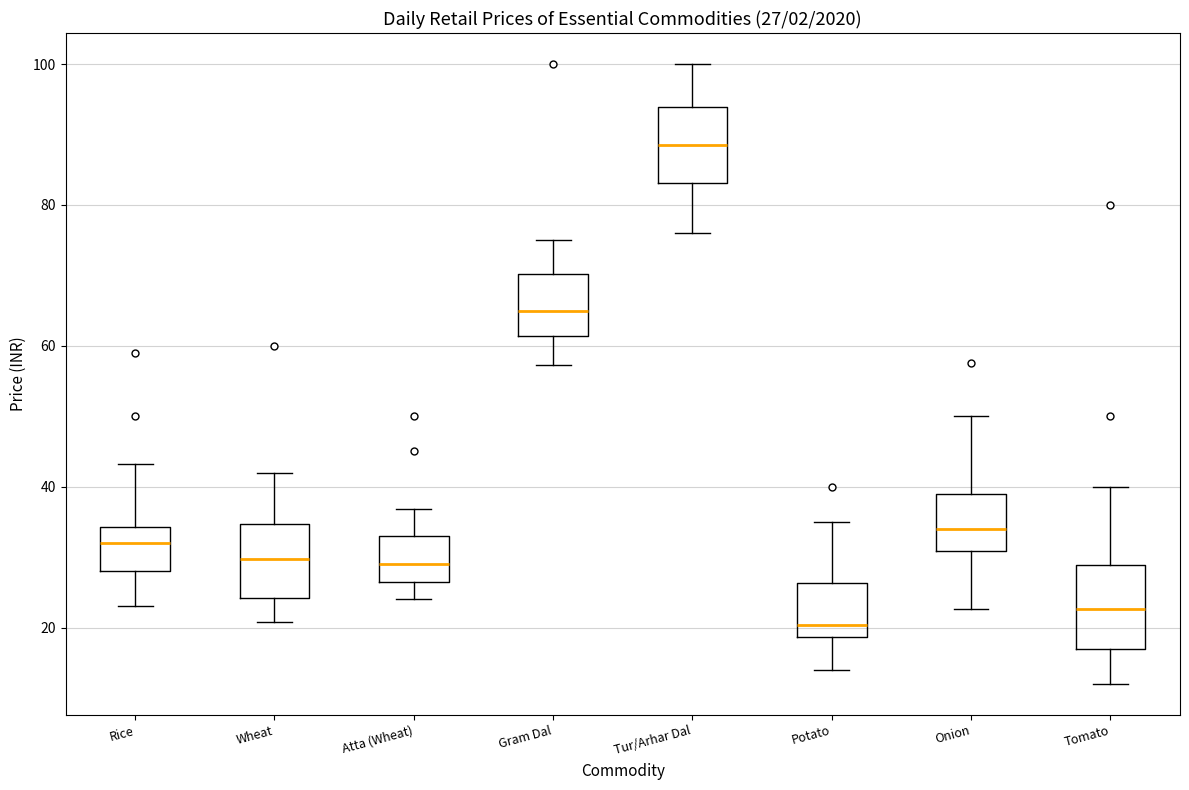

Which box's median line is the highest?

Tur/Arhar Dal